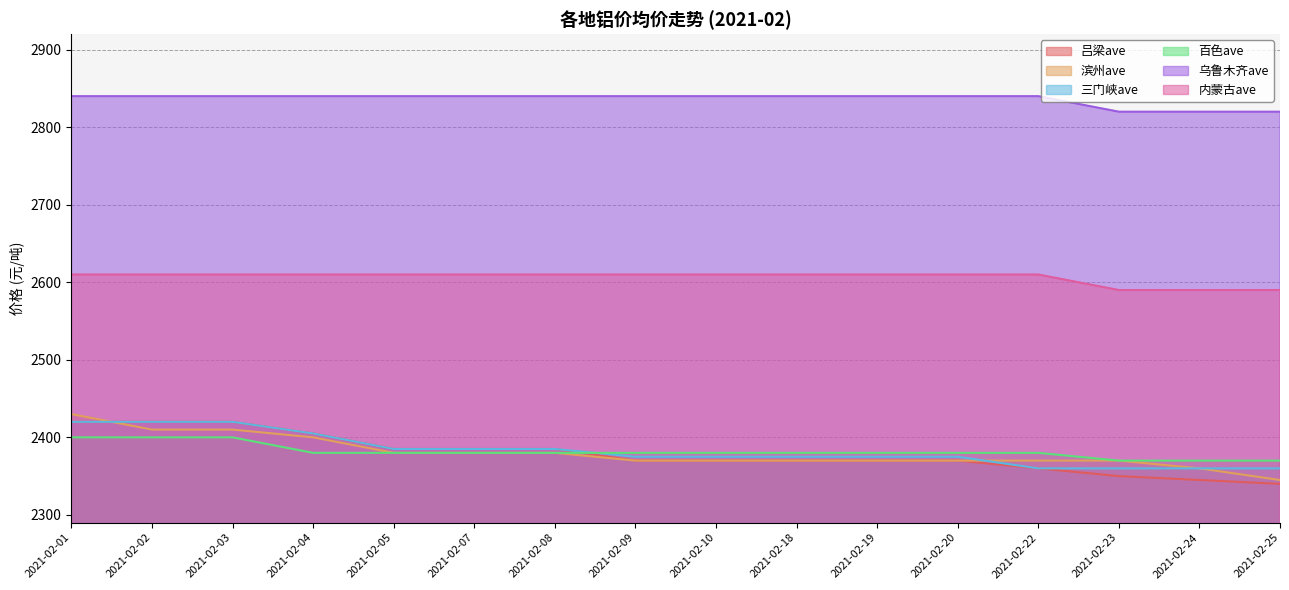

True or false: 三门峡ave has more than 0 interior local peaks.

False